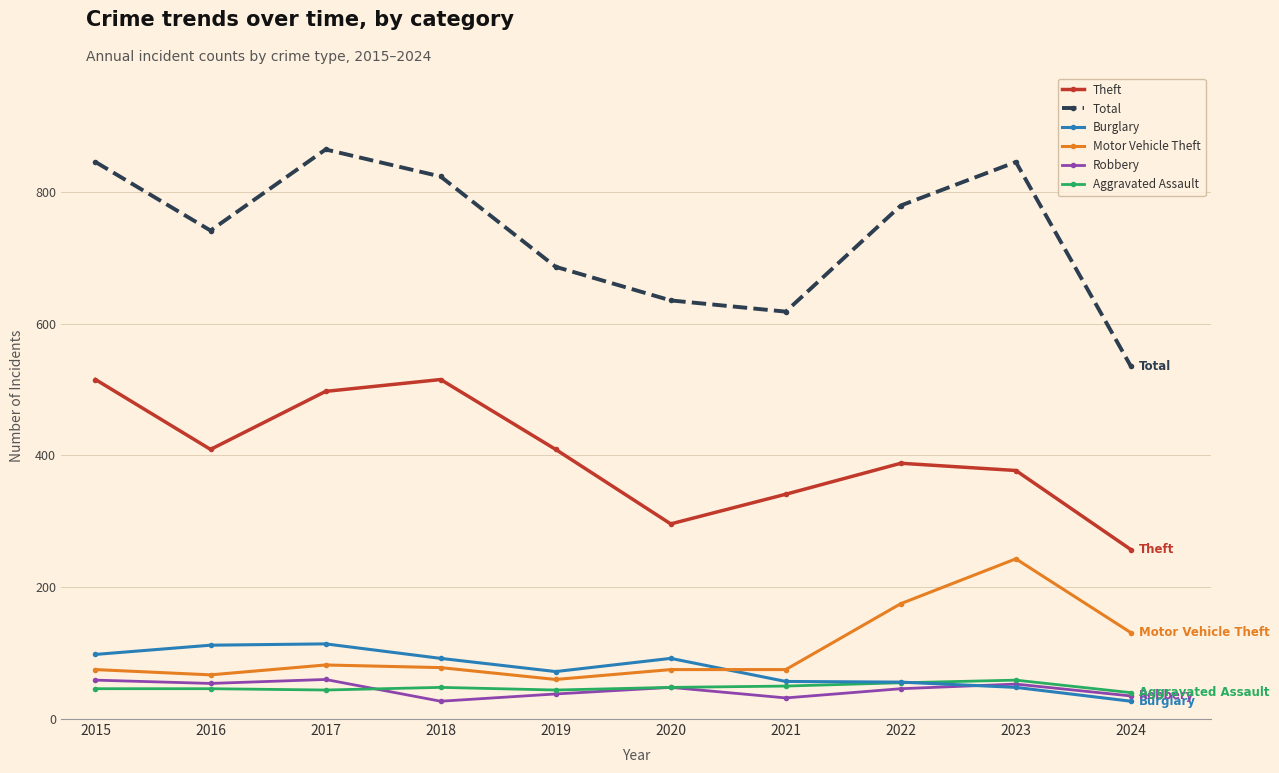

Does the chart have visible grid lines?

Yes